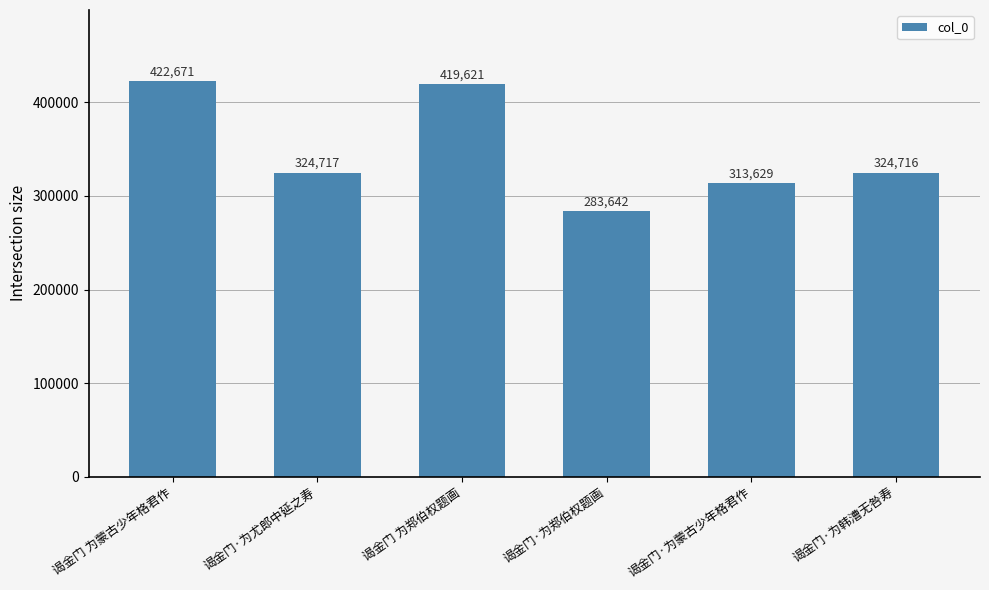

Reading left to right, what are all the values shown in this chart?

422671	324717	419621	283642	313629	324716